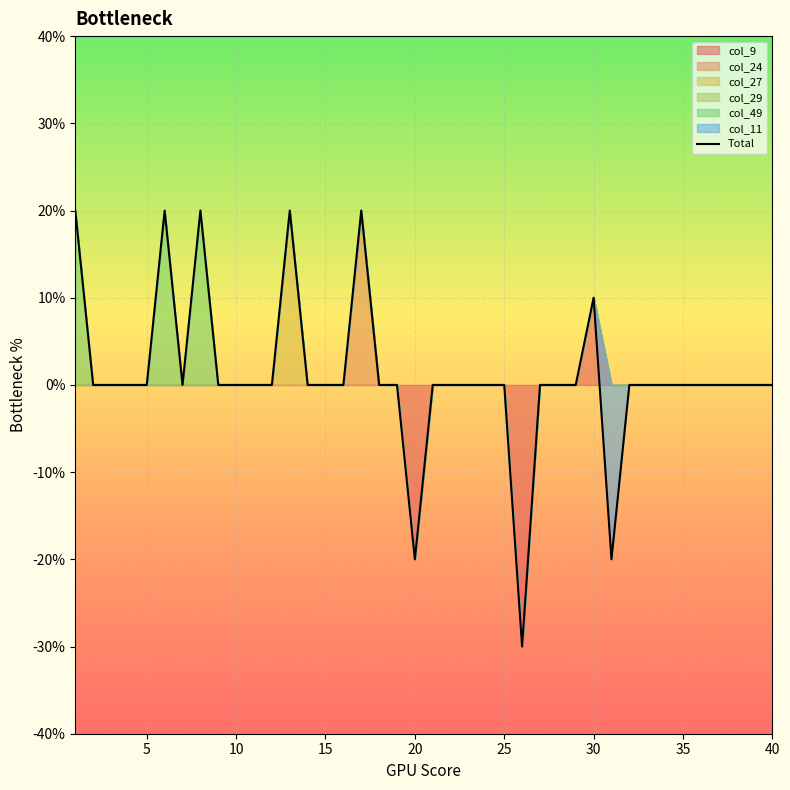

How many values are between 0 and 1?

32